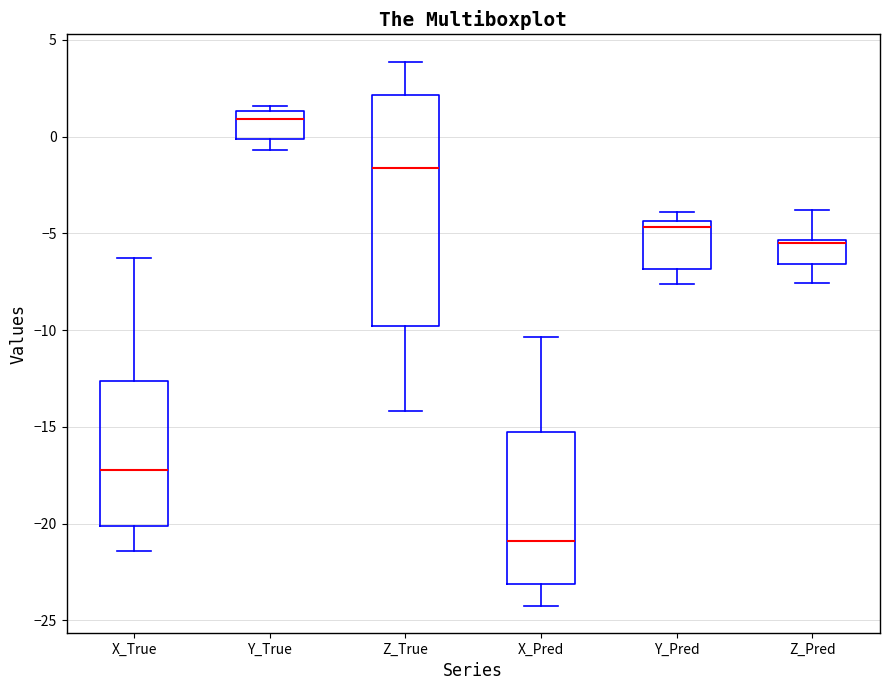

Where does the lower whisker of the box for Z_True end on the y-axis? The values are not printed on the chart, so give them approximately, as read against the axis.

-14.0